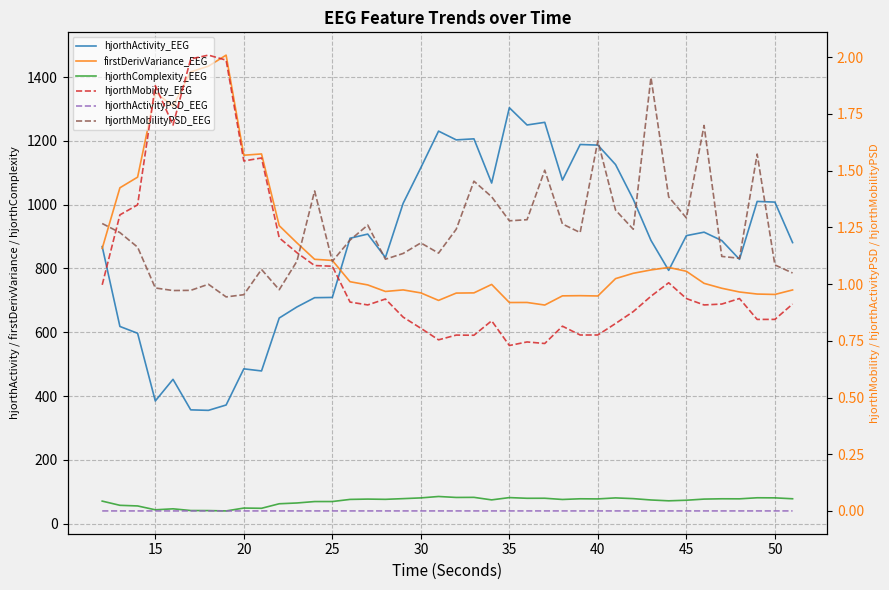

How many intersections are there between hjorthActivity_EEG and firstDerivVariance_EEG?

4